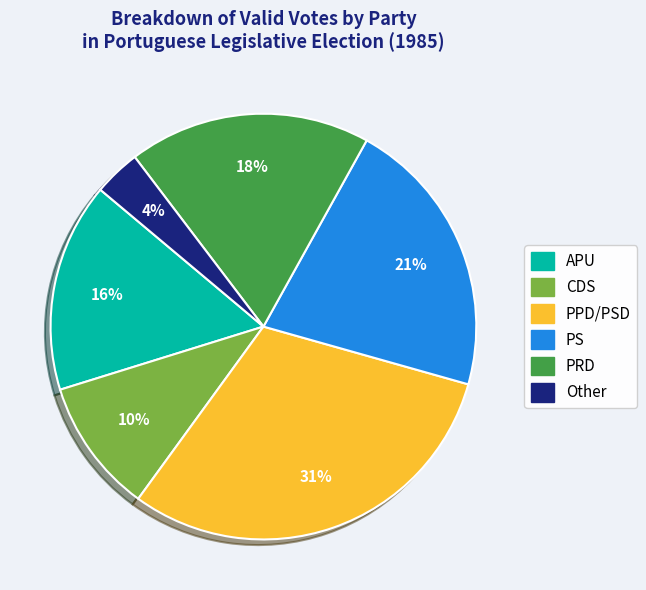

Combined, do PPD/PSD and Other account for over 50%?

No